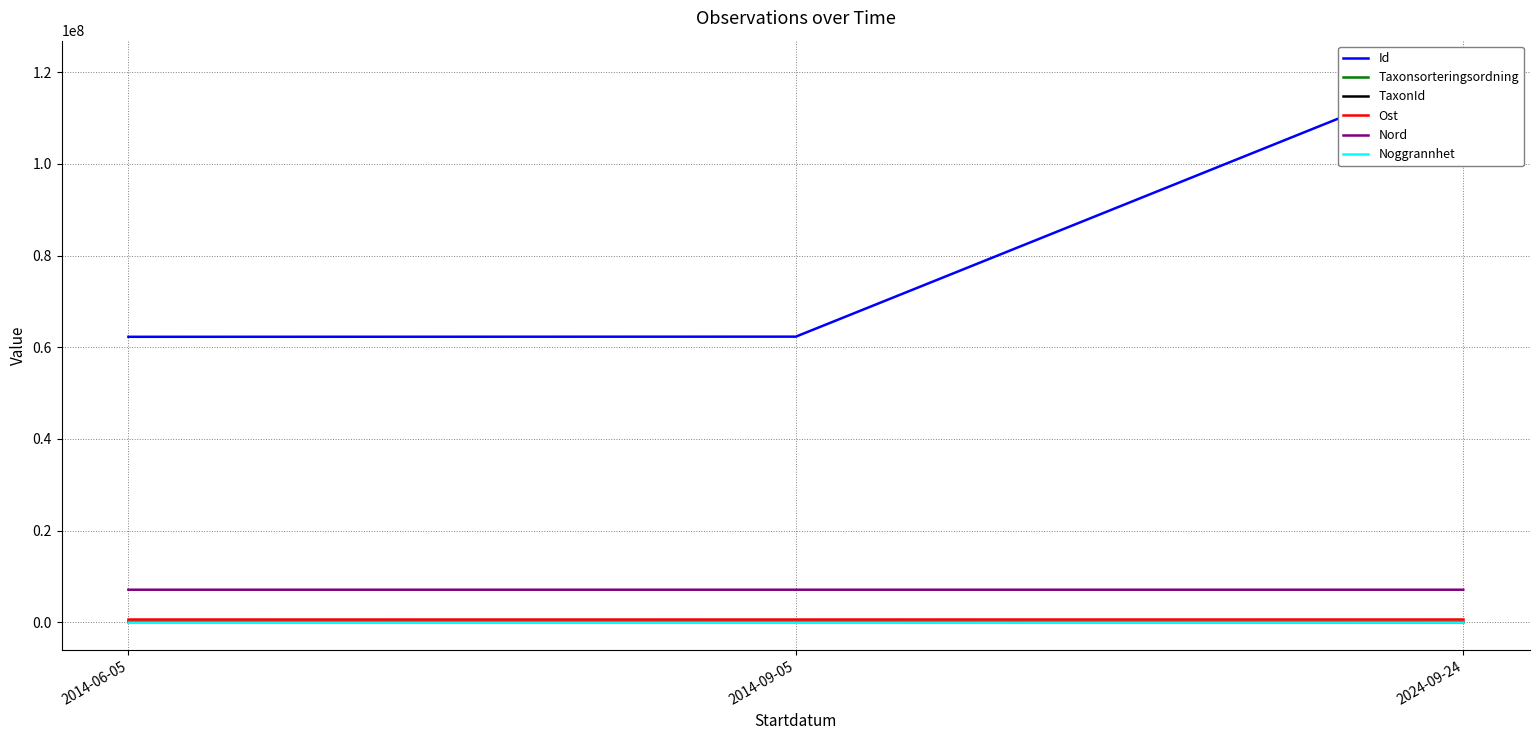

How many Nord values are between 7090338 and 7090528?

3